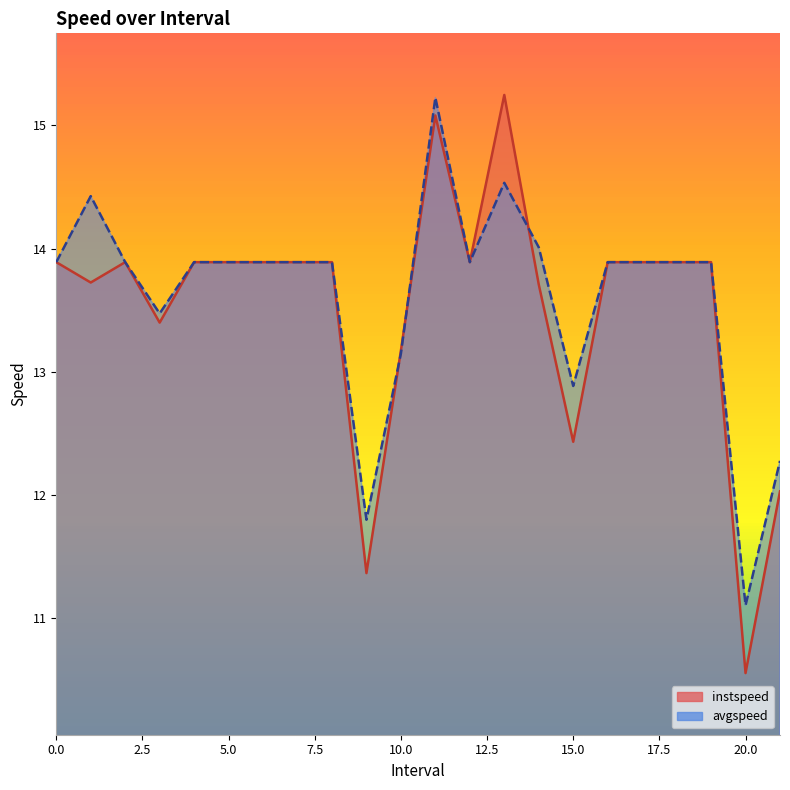

Reading right to left, transcribe all the data shown in this chart.

instspeed: 21.0=12.0	20.0=10.6	19=13.9	18=13.9	17=13.9	16=13.9	15.0=12.4	14.0=13.7	13.0=15.2	12=13.9	11.0=15.1	10.0=13.2	9.0=11.4	8=13.9	7=13.9	6=13.9	5=13.9	4=13.9	3.0=13.4	2=13.9	1.0=13.7	0=13.9
avgspeed: 21.0=12.3	20.0=11.1	19=13.9	18=13.9	17=13.9	16=13.9	15.0=12.9	14.0=14.0	13.0=14.5	12=13.9	11.0=15.2	10.0=13.1	9.0=11.8	8=13.9	7=13.9	6=13.9	5=13.9	4=13.9	3.0=13.5	2=13.9	1.0=14.4	0=13.9